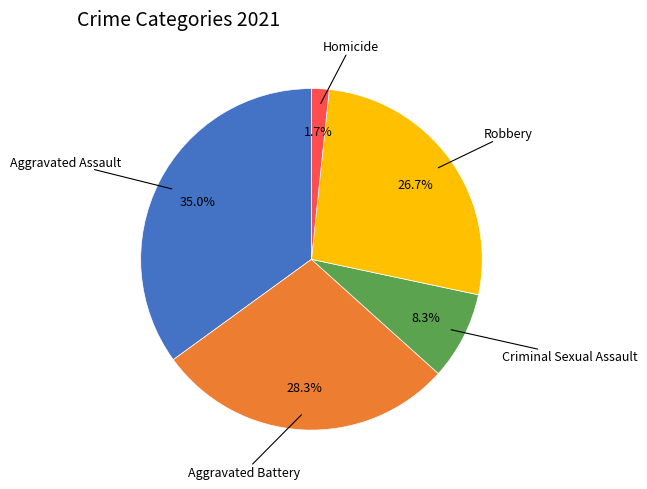

Rank the categories by value from lowest to highest.

Homicide, Criminal Sexual Assault, Robbery, Aggravated Battery, Aggravated Assault